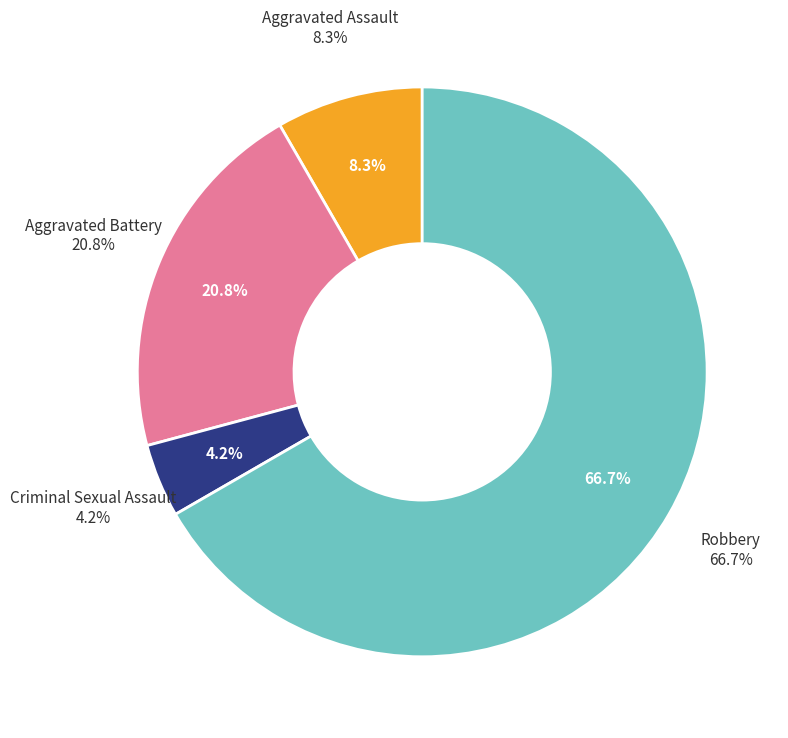

To the nearest percent, what is the combined percentage of Aggravated Assault and Robbery?

75%